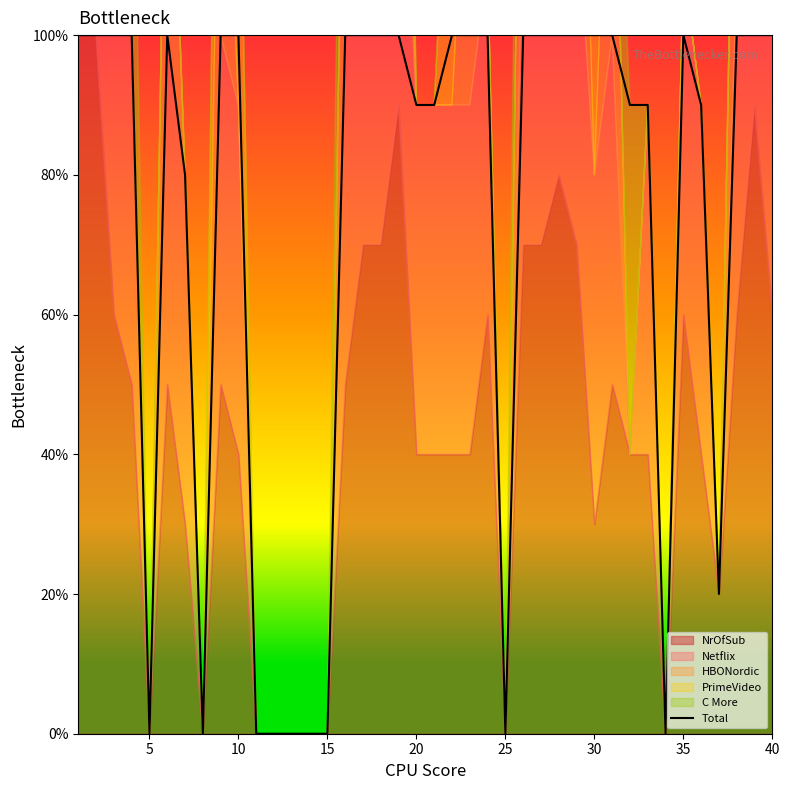

Reading left to right, extract all data points from this chart.

100	100	100	100	0	100	80	0	100	100	0	0	0	0	0	100	100	100	100	90	90	100	100	100	0	100	100	100	100	100	100	90	90	0	100	90	20	100	100	100